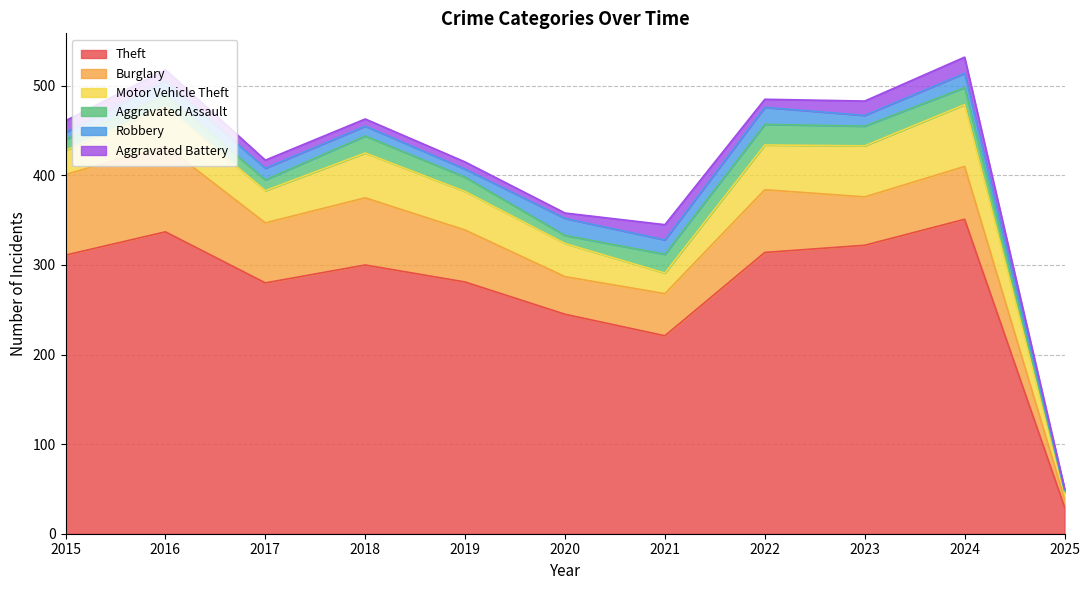

Reading right to left, transcribe all the data shown in this chart.

Theft: 2025=30	2024=351	2023=322	2022=314	2021=221	2020=245	2019=281	2018=300	2017=280	2016=337	2015=311
Burglary: 2025=9	2024=59	2023=54	2022=70	2021=47	2020=42	2019=58	2018=75	2017=67	2016=96	2015=90
Motor Vehicle Theft: 2025=7	2024=69	2023=57	2022=50	2021=23	2020=37	2019=43	2018=50	2017=36	2016=44	2015=27
Aggravated Assault: 2025=2	2024=19	2023=22	2022=23	2021=21	2020=9	2019=16	2018=19	2017=12	2016=13	2015=12
Robbery: 2025=1	2024=16	2023=12	2022=19	2021=16	2020=19	2019=9	2018=11	2017=13	2016=15	2015=8
Aggravated Battery: 2025=2	2024=18	2023=16	2022=9	2021=17	2020=6	2019=8	2018=8	2017=9	2016=13	2015=13